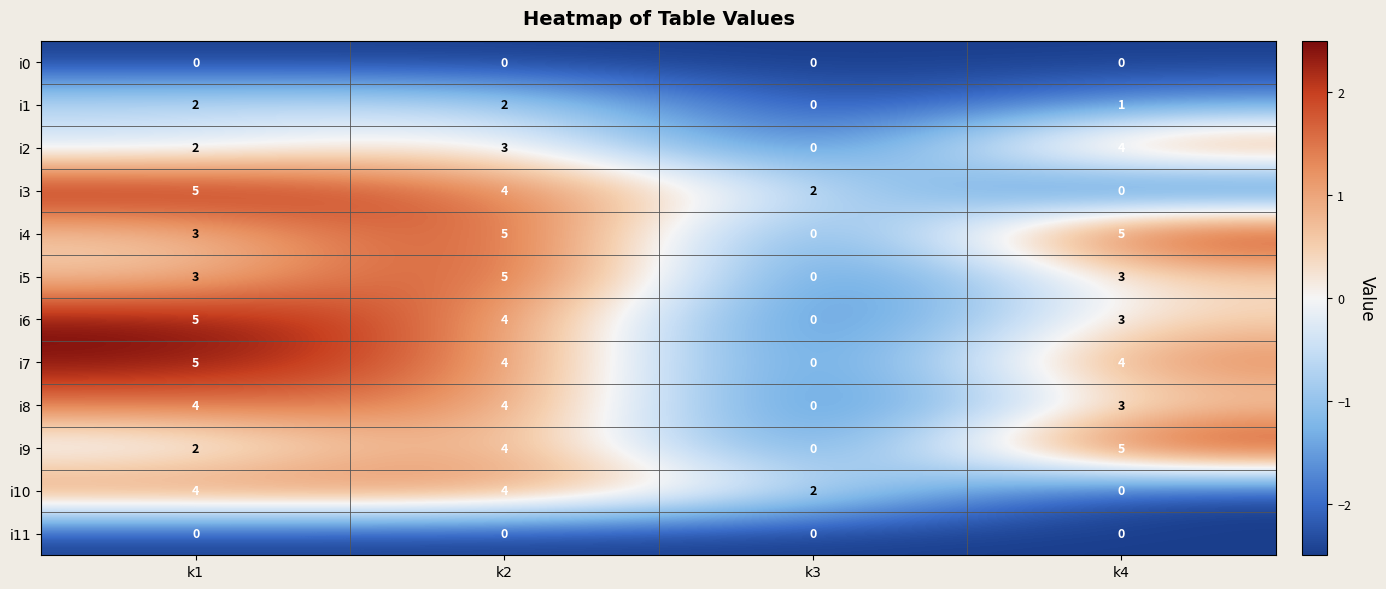

Count the number of data series in this chart.

12